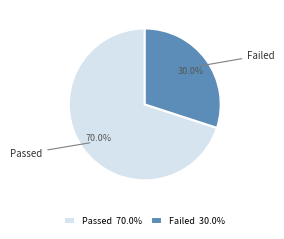

What is the total percentage of Failed and Passed?

100.0%